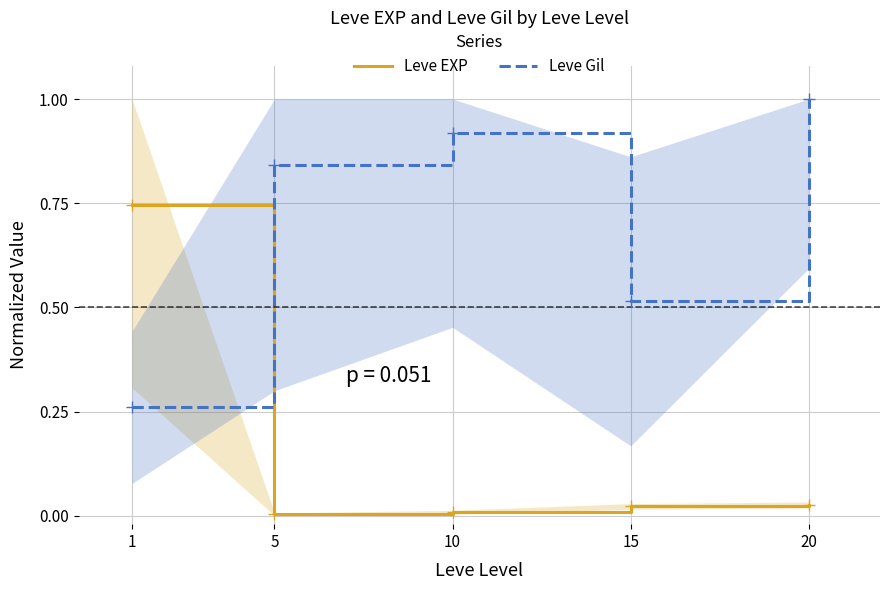

What is the sum of all Leve EXP values?

0.8